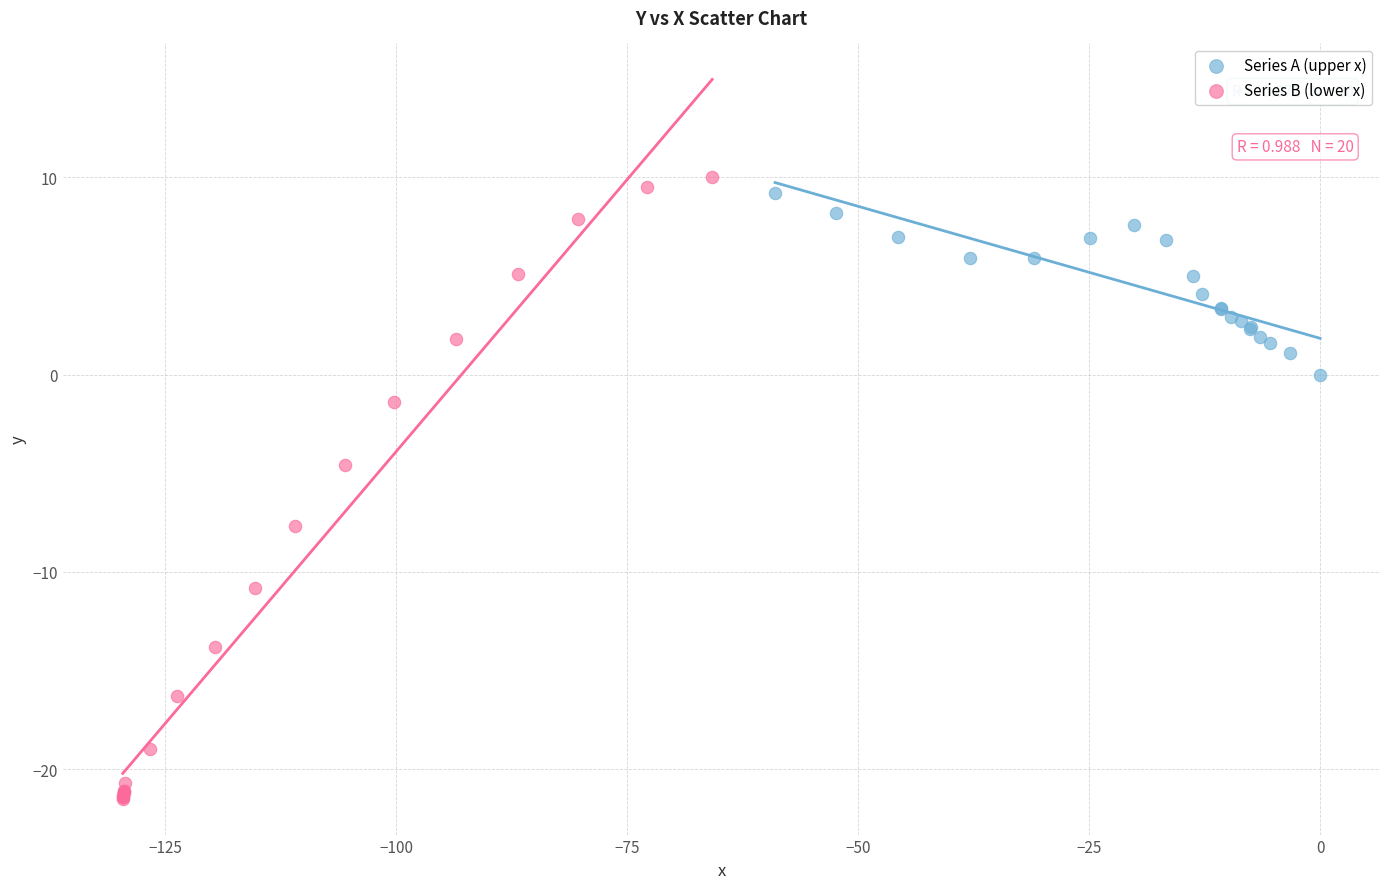

Which series has the widest spread of Y values?

Series B (lower x)